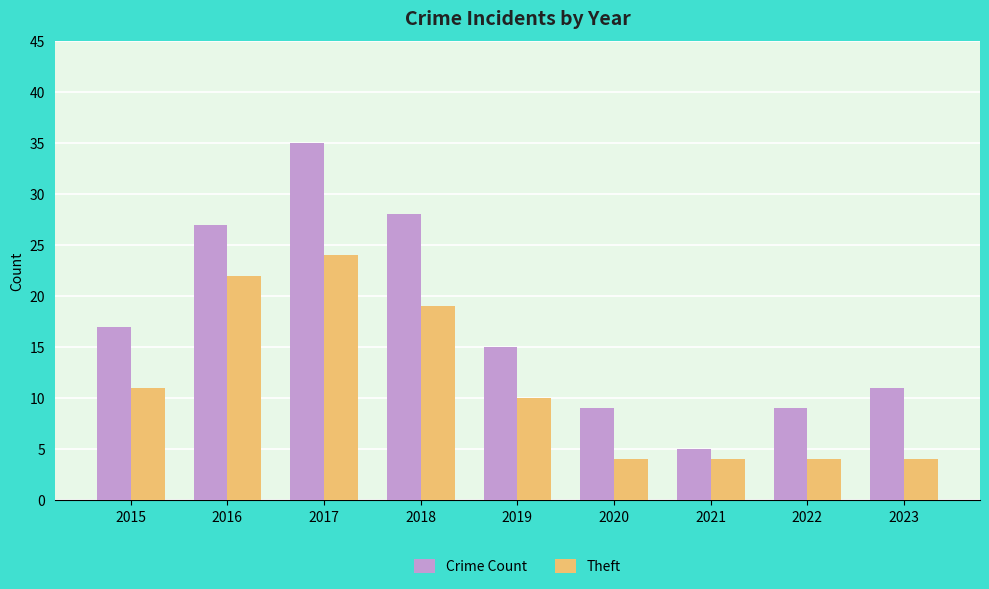

At 2022, list the series in order from largest to smallest.

Crime Count, Theft